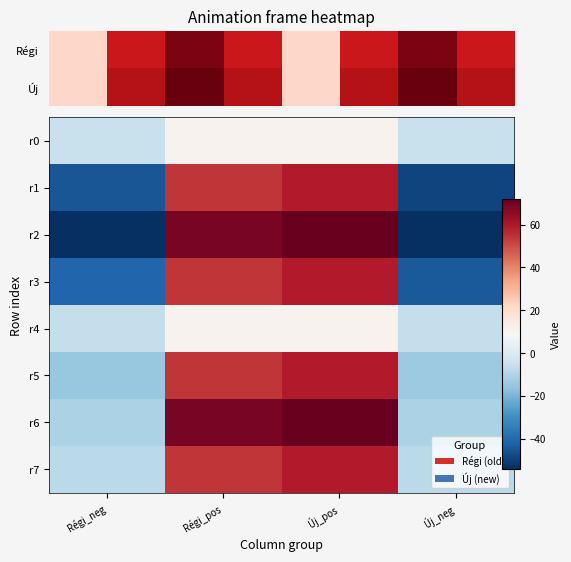

Is it true that r4 equals 7 at Új_pos?

False